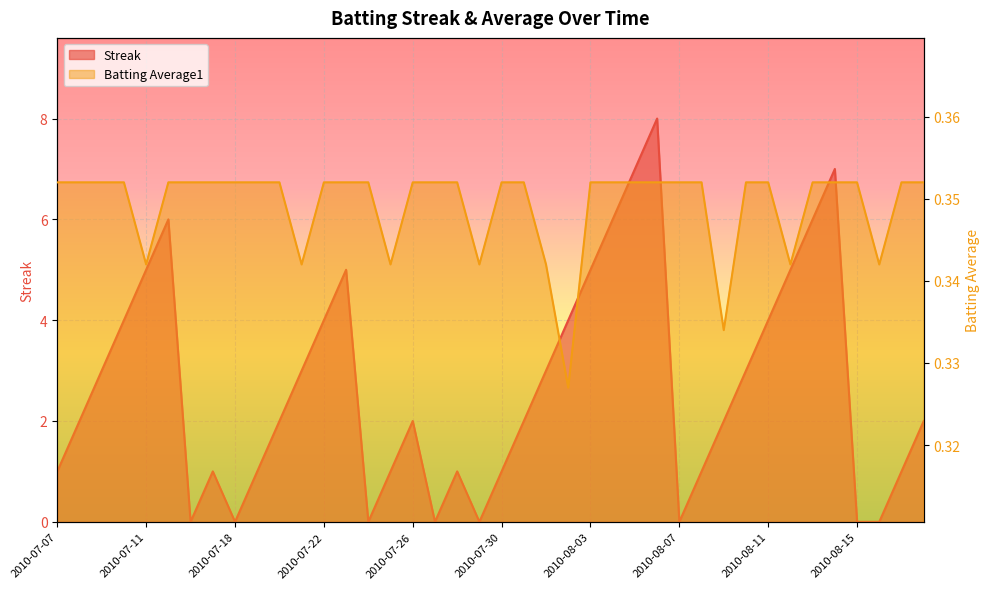

Does the chart display data point markers on the line(s)?

No